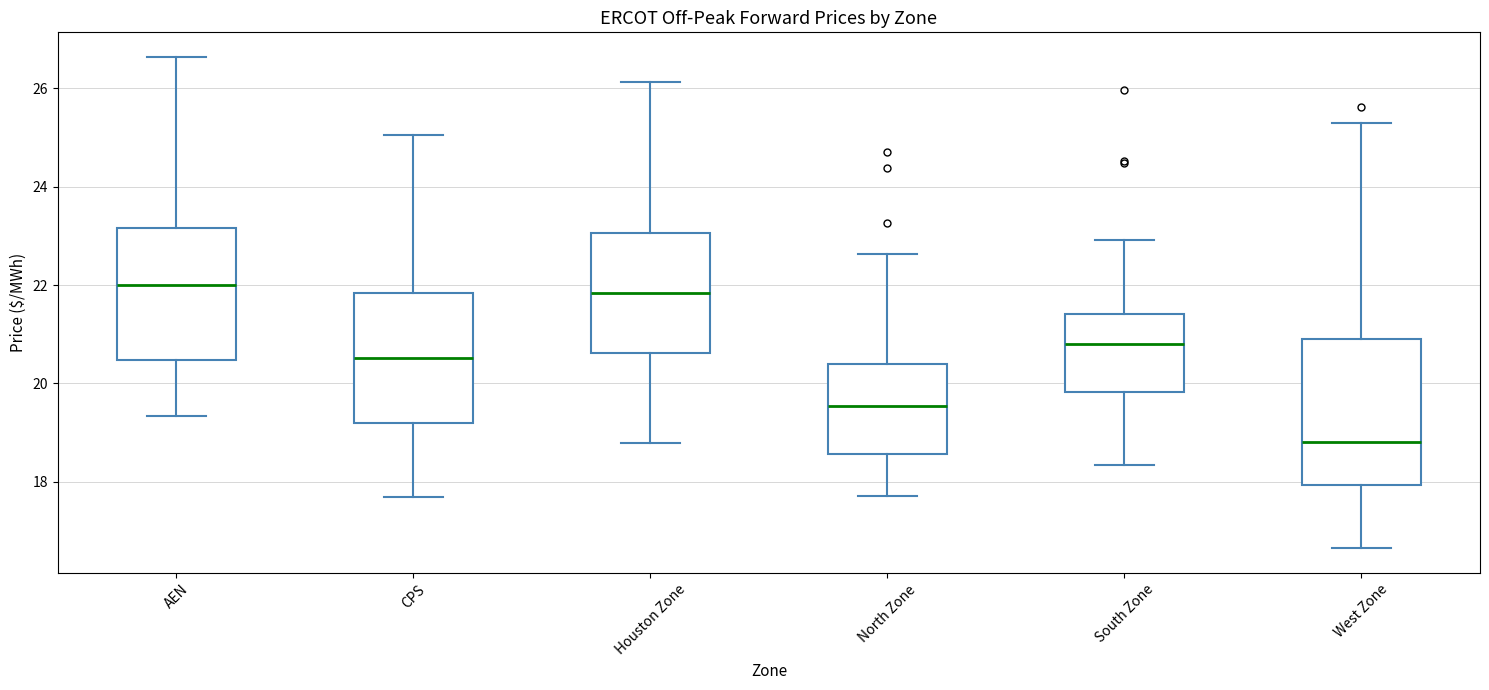

Reading left to right, transcribe this box plot: for each box, give where its median line is, the range the box spans, and where its two whiskers end, as read against the y-axis. The values are not printed on the chart, so give them approximately, as read against the axis.

AEN: median 22.0, box 20.4 to 23.2, whiskers 19.4 to 26.6
CPS: median 20.6, box 19.2 to 21.8, whiskers 17.6 to 25.0
Houston Zone: median 21.8, box 20.6 to 23.0, whiskers 18.8 to 26.2
North Zone: median 19.6, box 18.6 to 20.4, whiskers 17.8 to 22.6
South Zone: median 20.8, box 19.8 to 21.4, whiskers 18.4 to 23.0
West Zone: median 18.8, box 18.0 to 20.8, whiskers 16.6 to 25.2